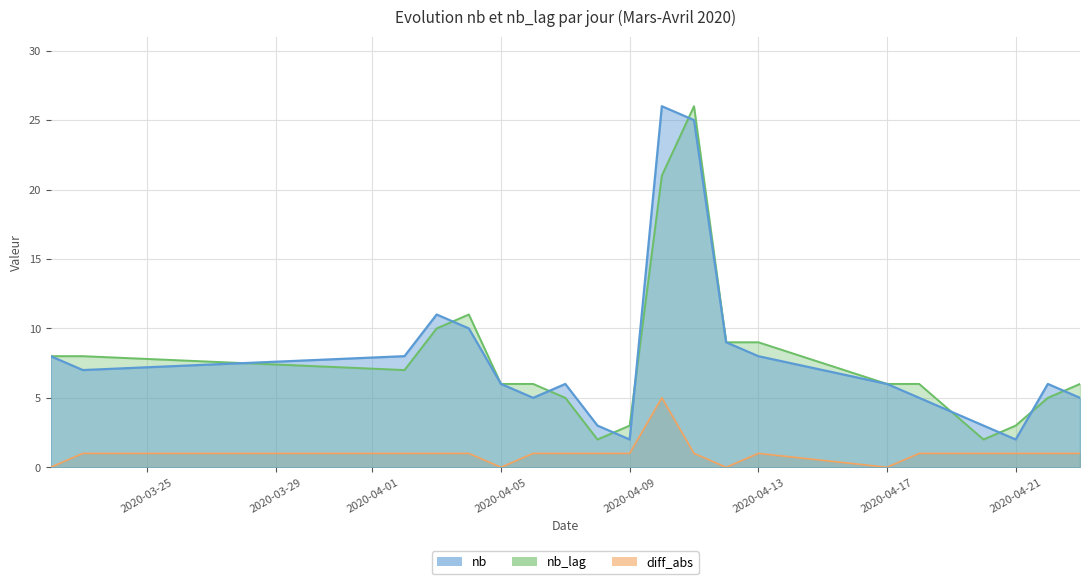

What is the difference between the second highest and minimum values in the nb series?

23